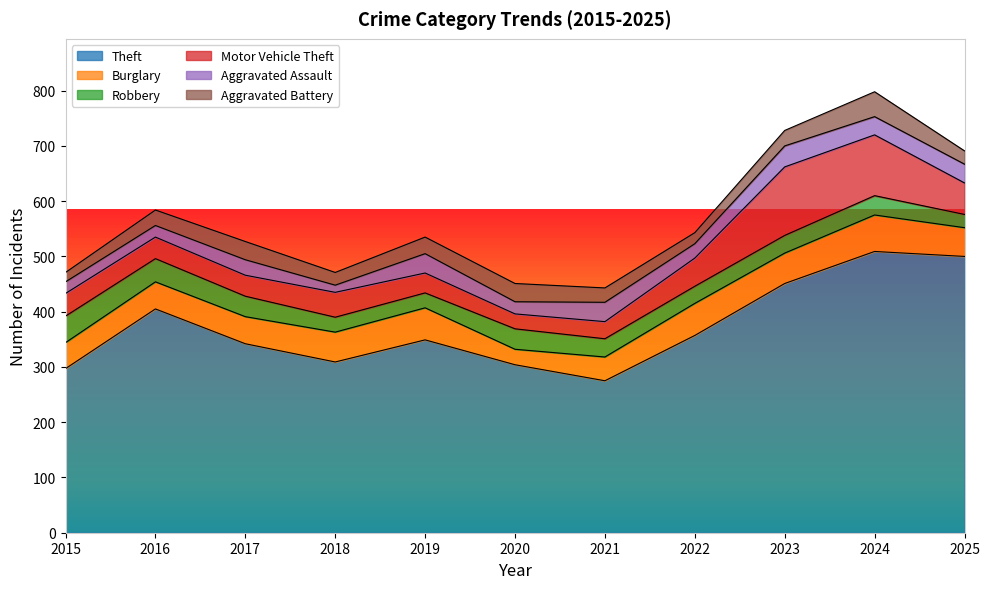

How many values in the Burglary series are below 52?

5